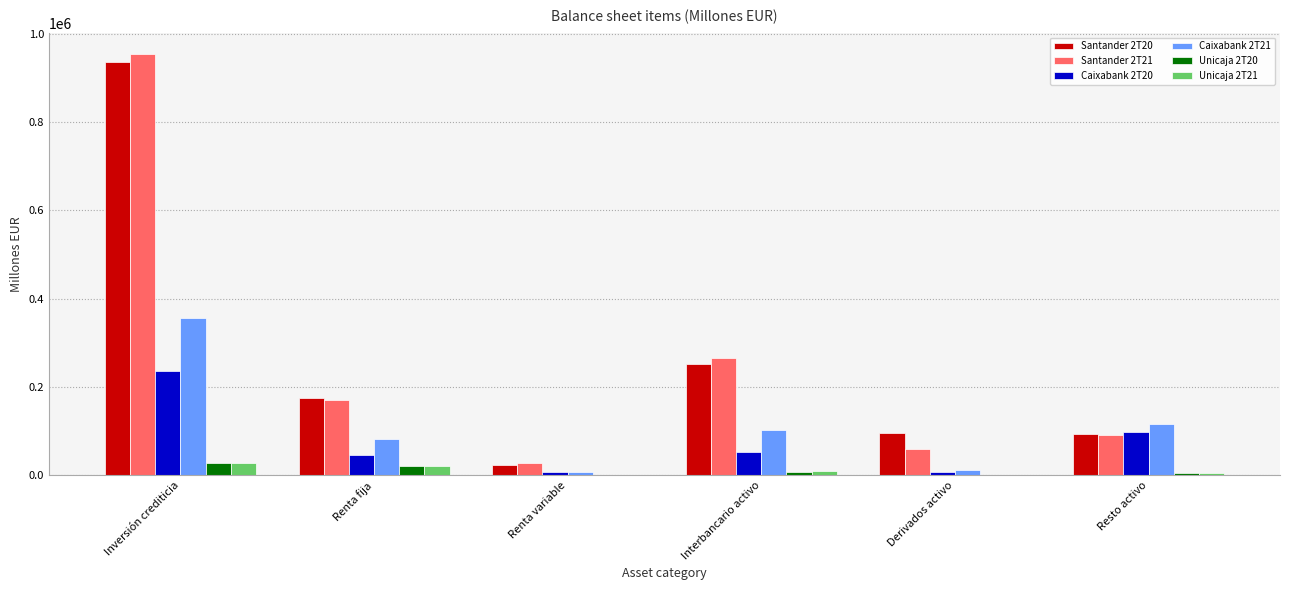

Is the value of Caixabank 2T21 at Inversión crediticia greater than the value of Unicaja 2T20 at Inversión crediticia?

Yes